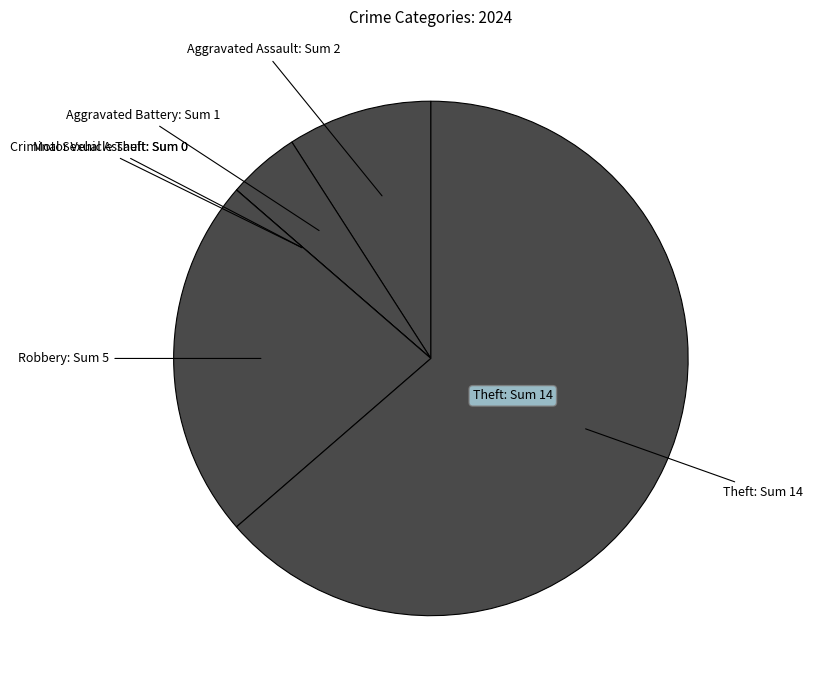

Is there a majority slice in this chart?

Yes